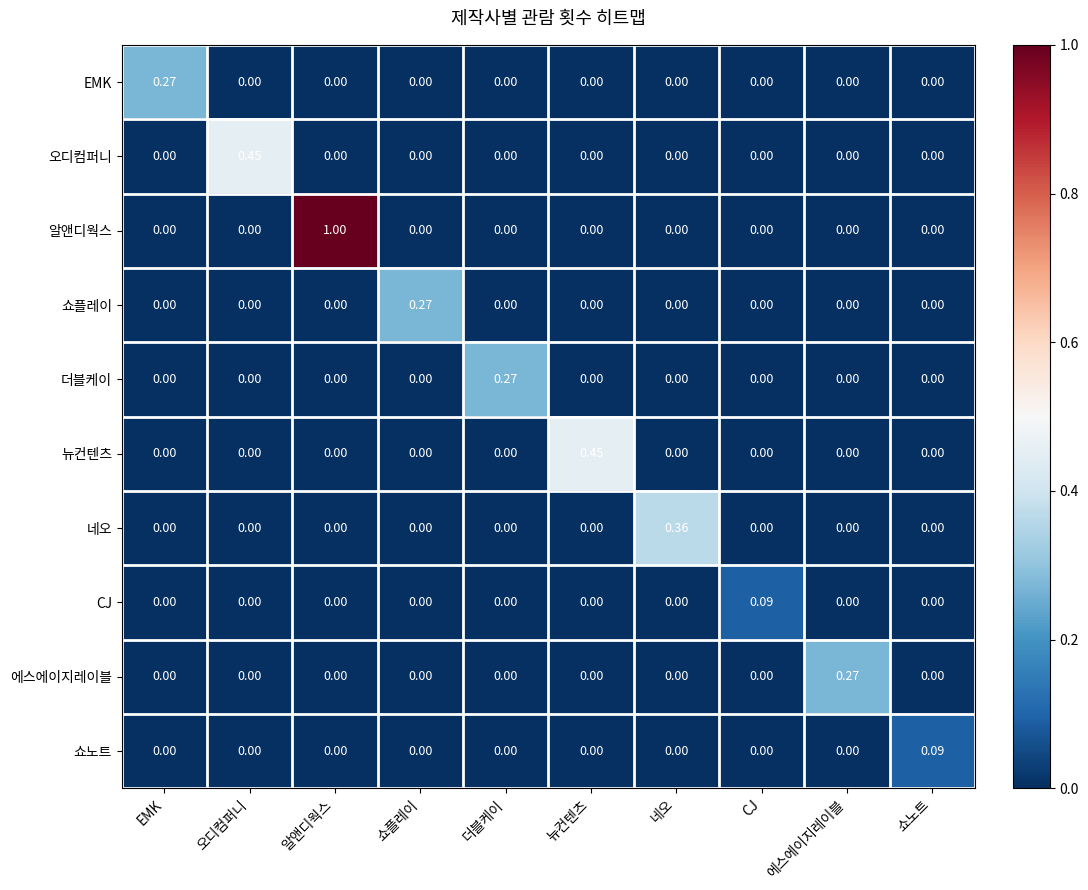

Is the value of CJ at EMK greater than the value of 에스에이지레이블 at 에스에이지레이블?

No